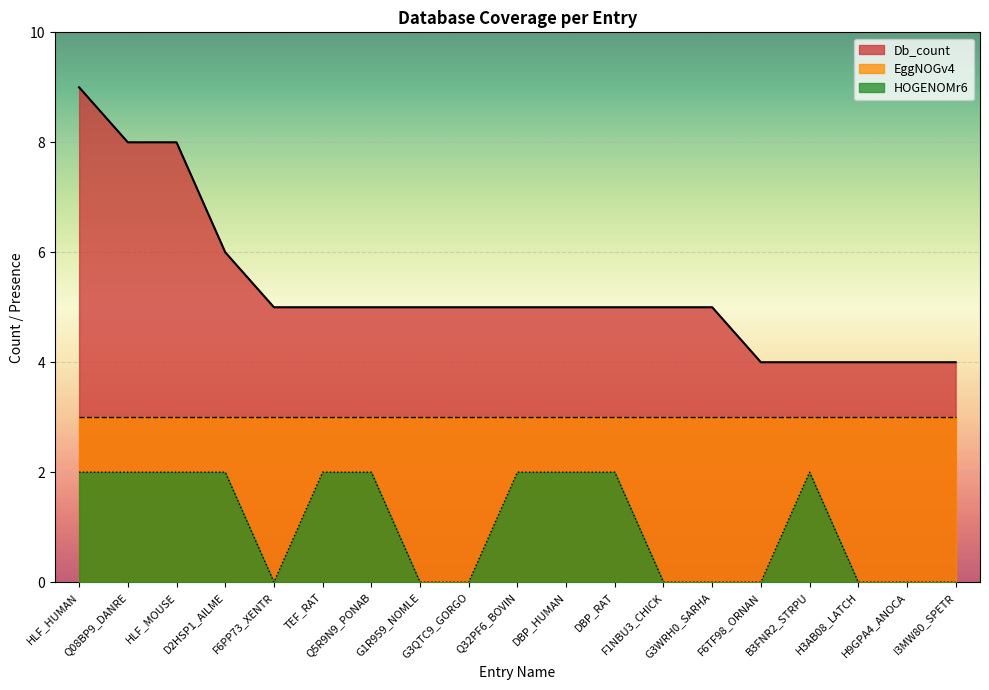

Which series has the largest total across all categories?

Db_count